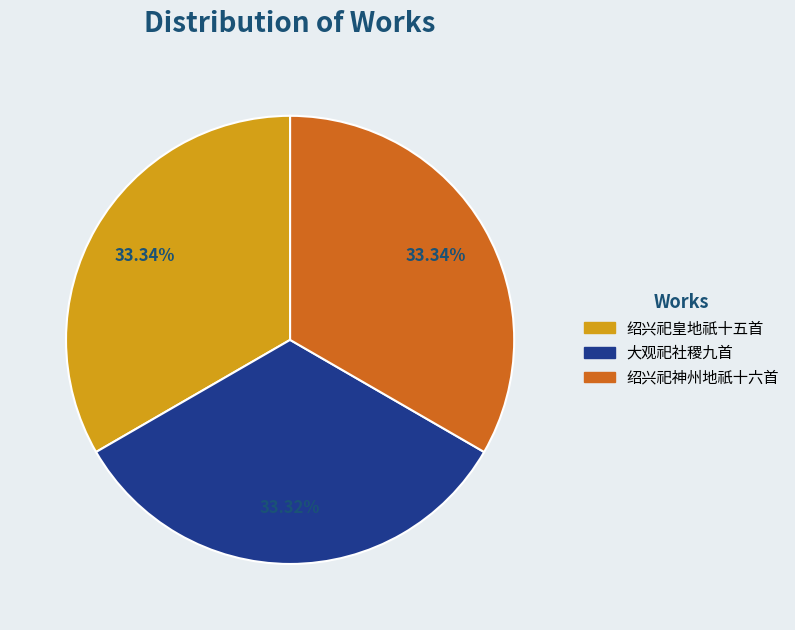

Combined, do 大观祀社稷九首 and 绍兴祀皇地祇十五首 account for over 50%?

Yes